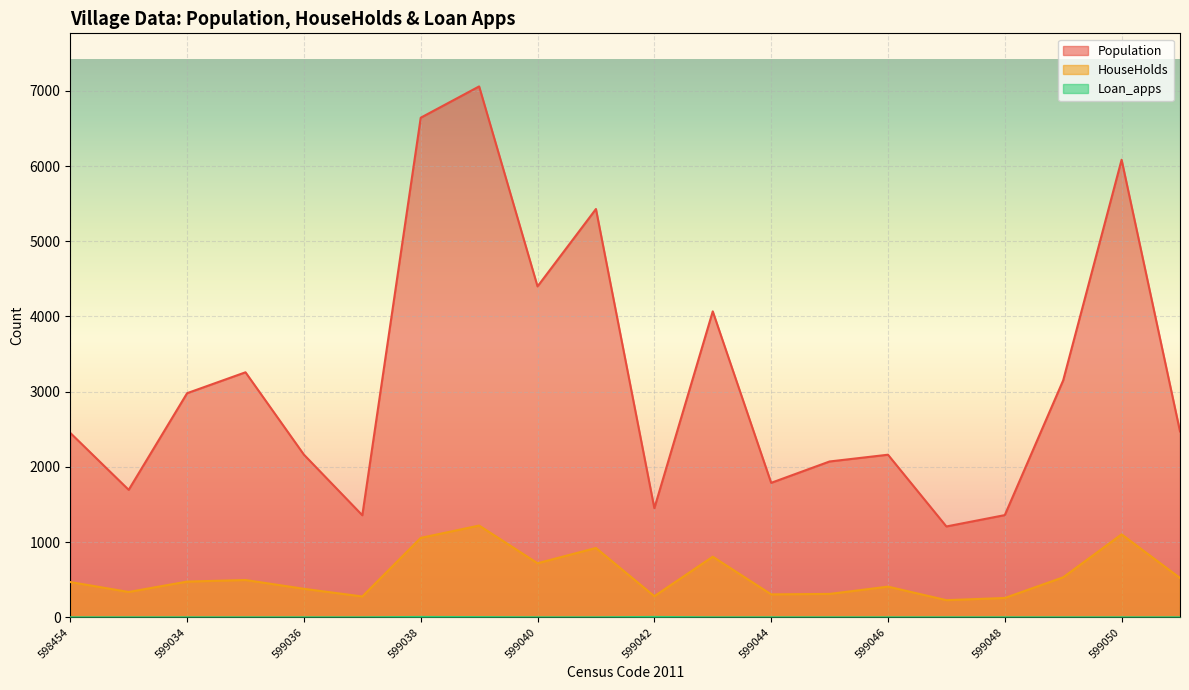

Where is Population nearest to the value 4133?

599043